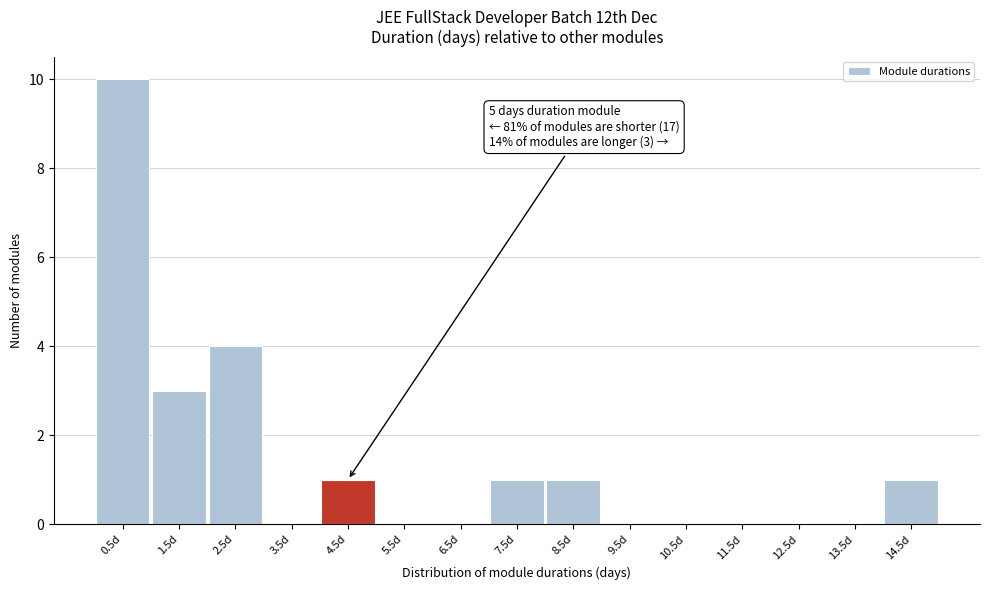

Reading right to left, extract all data points from this chart.

14.5d=1	13.5d=0	12.5d=0	11.5d=0	10.5d=0	9.5d=0	8.5d=1	7.5d=1	6.5d=0	5.5d=0	4.5d=1	3.5d=0	2.5d=4	1.5d=3	0.5d=10